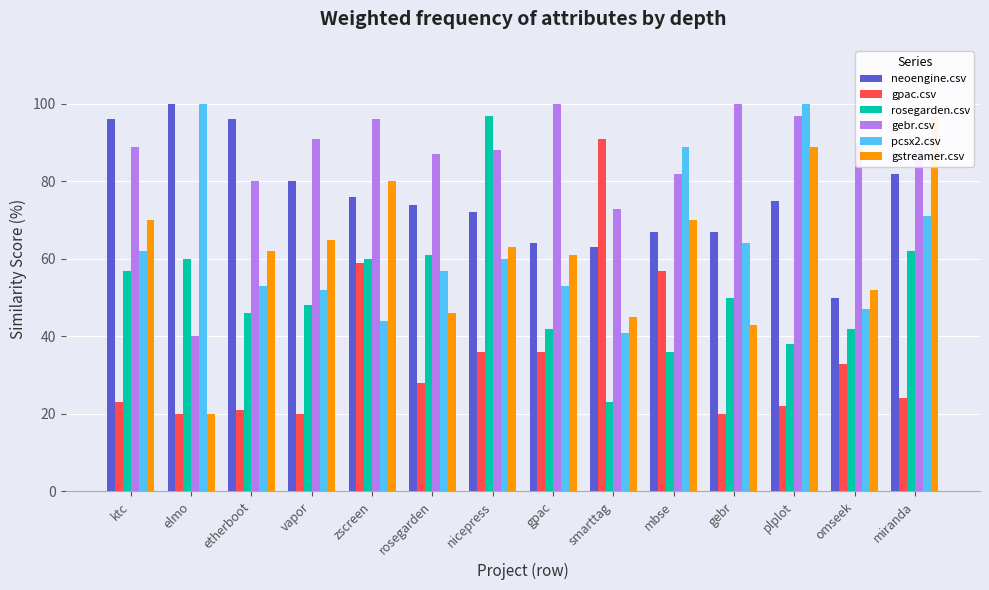

Is it true that pcsx2.csv equals 57.0 at rosegarden?

True